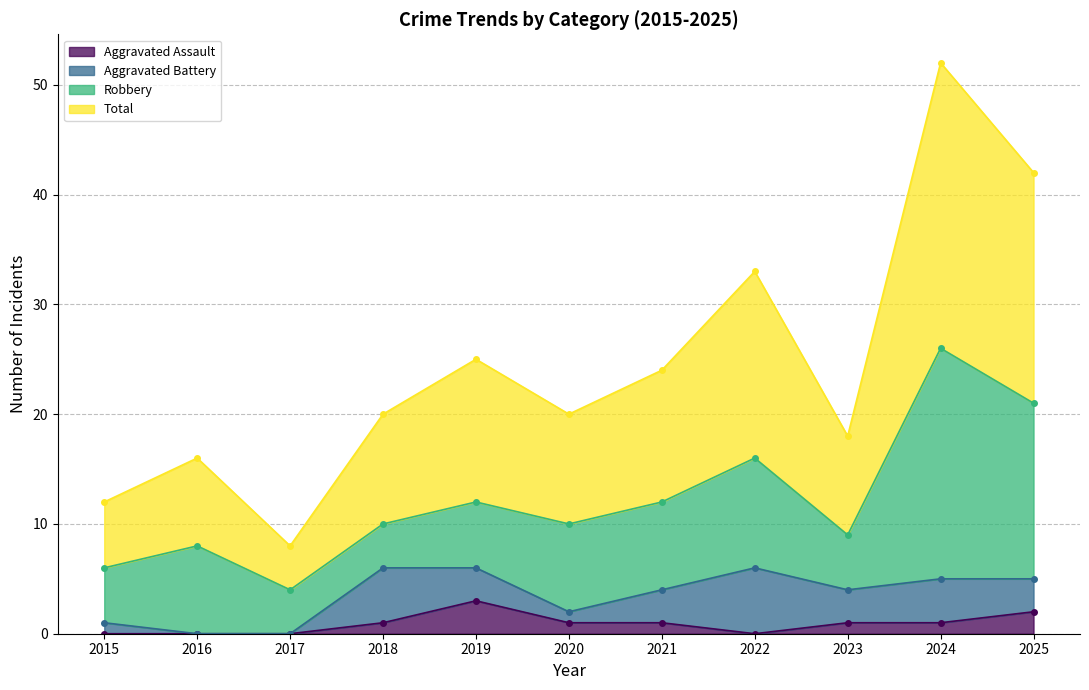

At which label is Aggravated Assault closest to 1?

2018